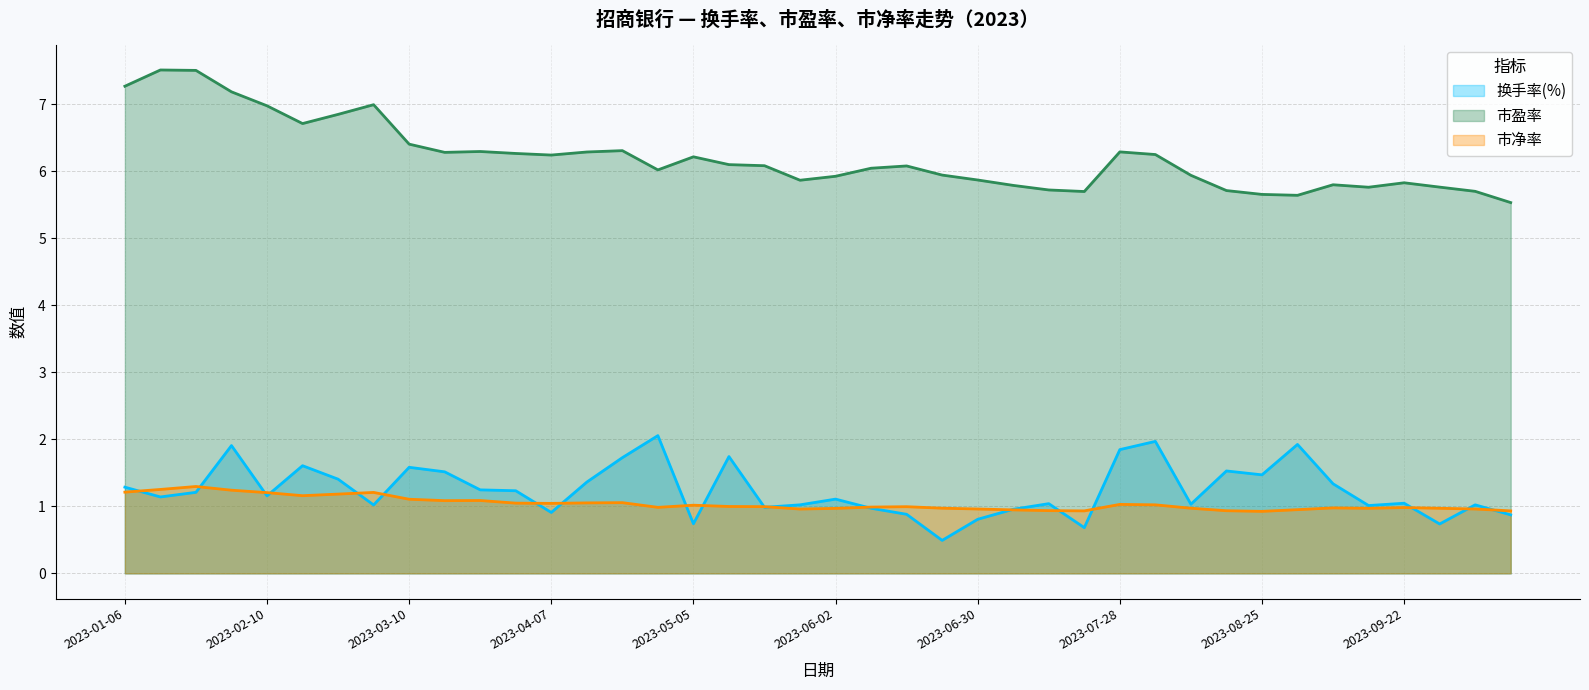

At which label does 换手率(%) reach its minimum?

2023-06-21